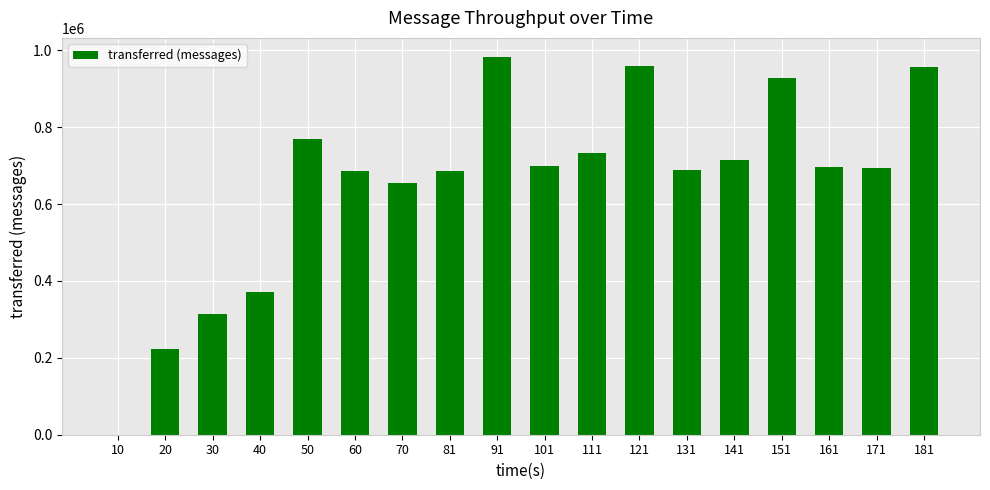

Which label corresponds to the largest value in the chart?

91